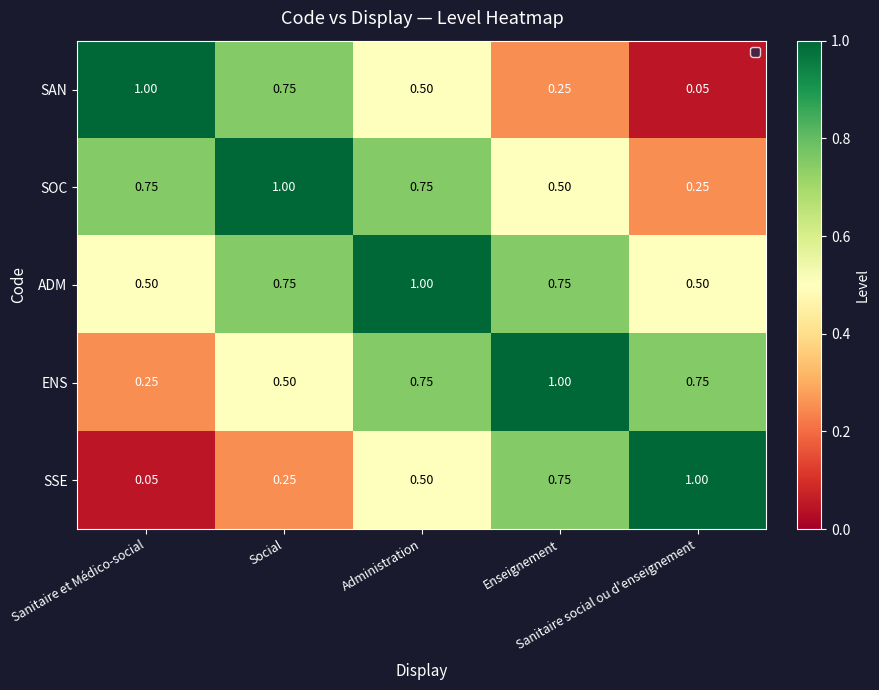

What is the greatest value displayed?

1.0